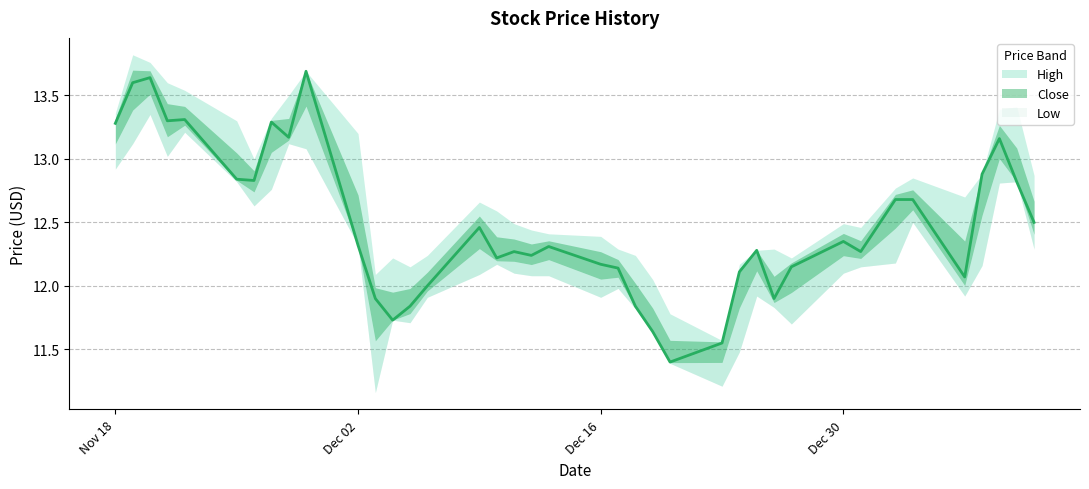

What is the difference between the maximum and second lowest values in the High series?

2.0